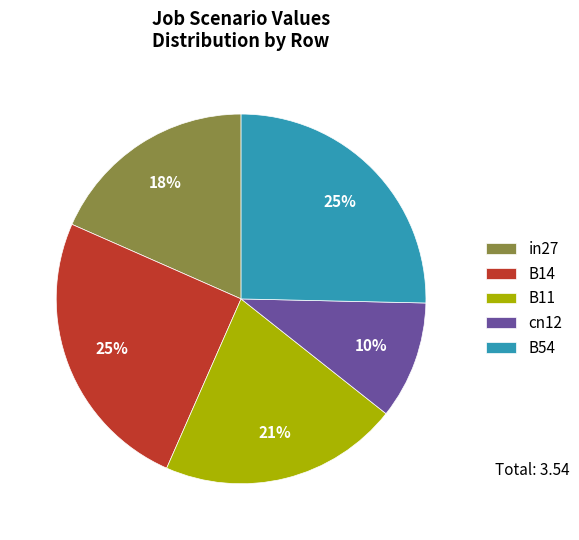

Combined, do B14 and in27 account for over 50%?

No